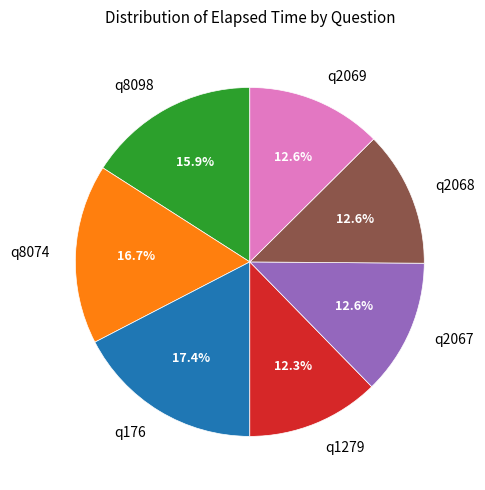

How many slices are in this pie chart?

7